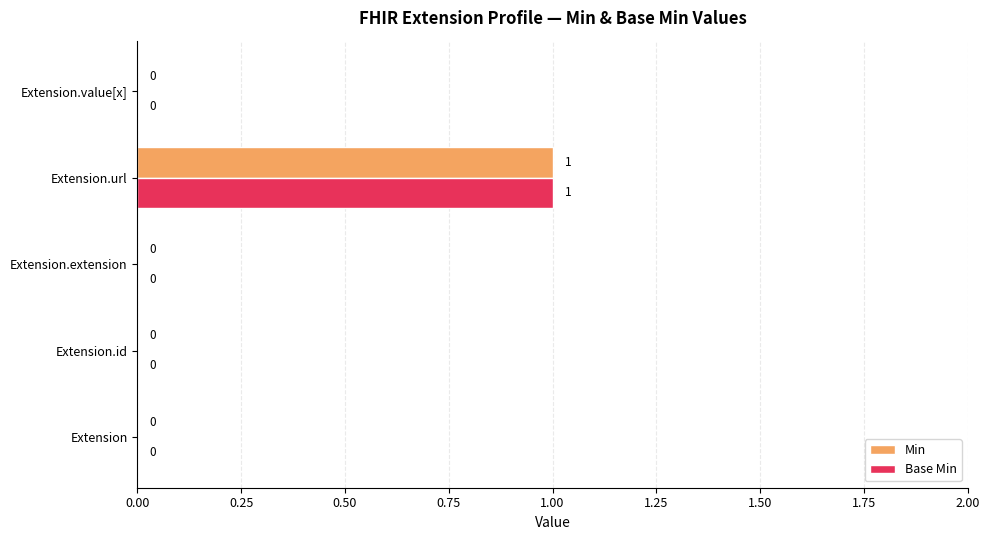

Count the Min values in the range 0 to 1.

5